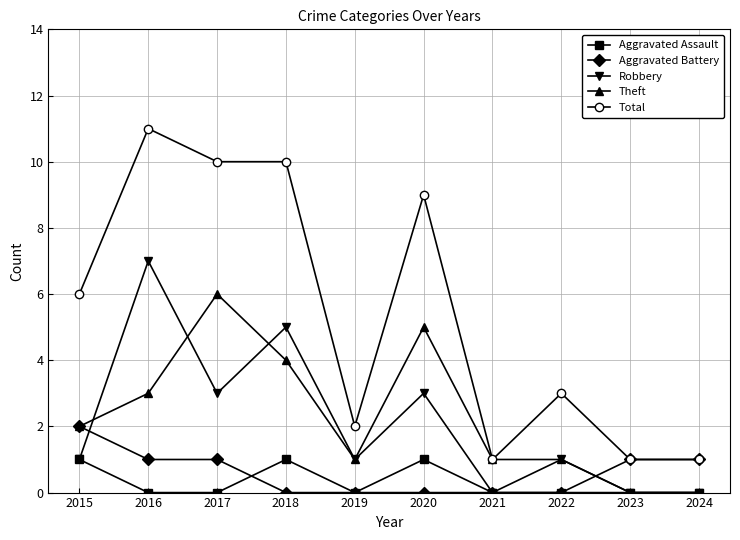

The value of Total at 2016 is 11. True or false?

True